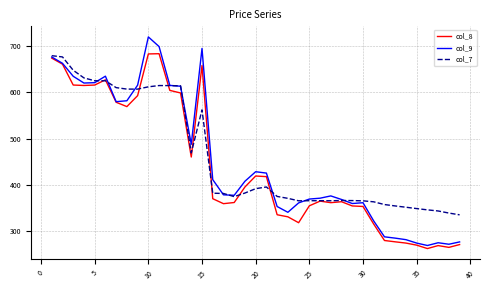

Which series has the widest spread of values?

col_9